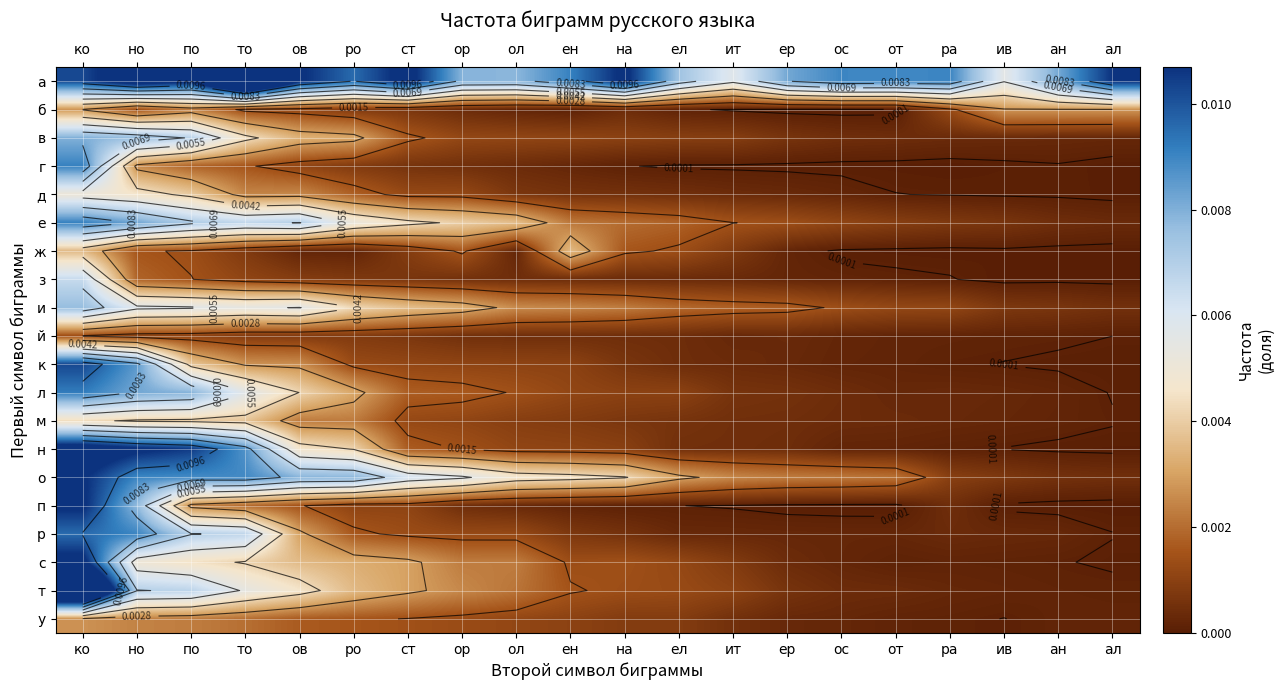

Rank the series at ст from lowest to highest value.

г, з, б, й, ж, п, к, м, д, р, у, в, н, л, т, с, и, е, о, а